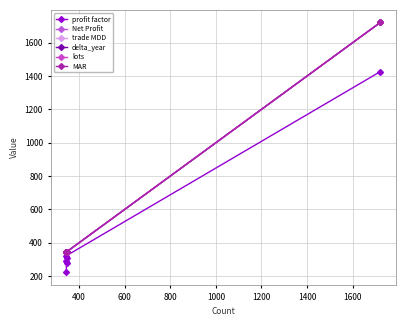

Which series has the largest total across all categories?

Net Profit